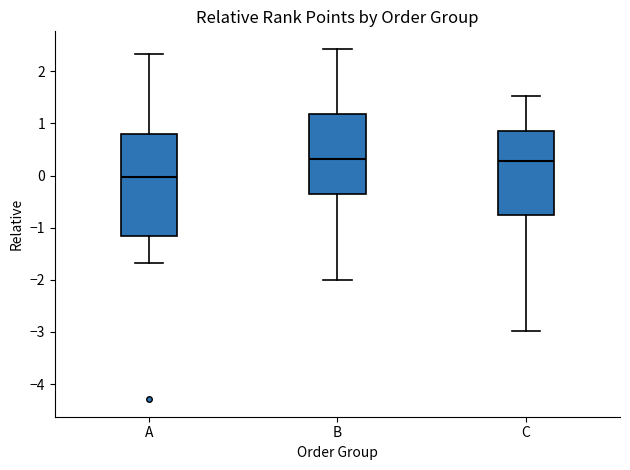

Where is the upper edge of the box for C on the y-axis? The values are not printed on the chart, so give them approximately, as read against the axis.

0.8